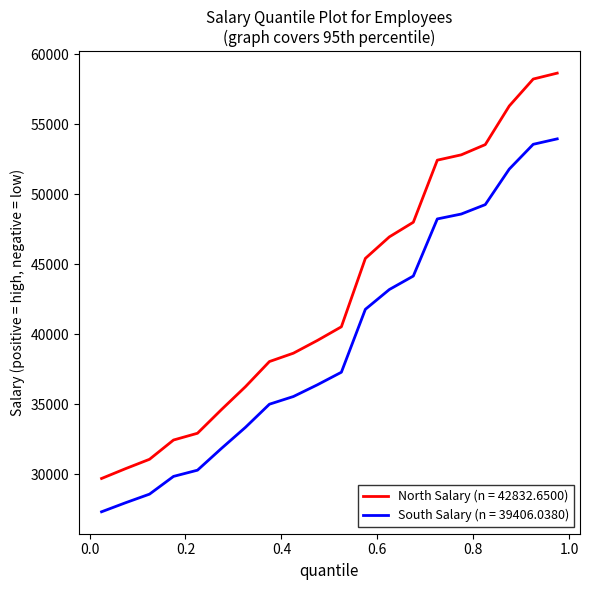

True or false: South Salary (n = 39406.0380) and North Salary (n = 42832.6500) cross at least once.

False